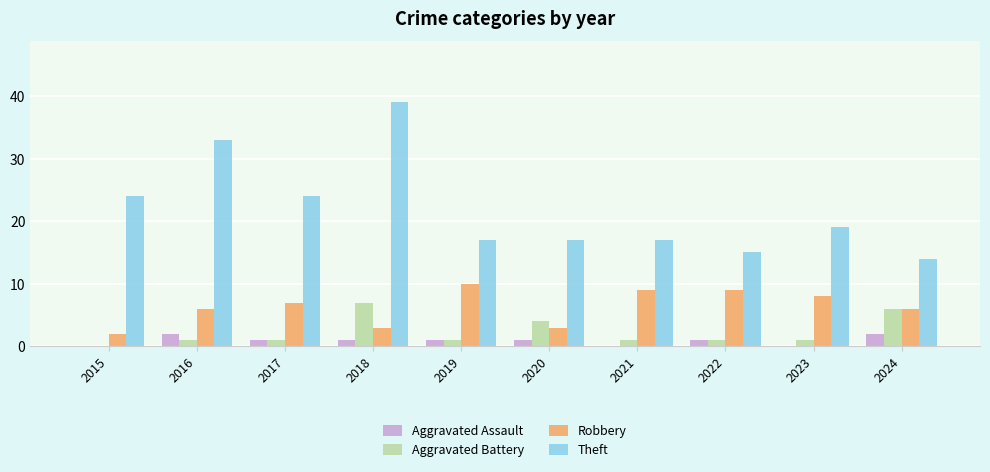

Reading left to right, list all the values displayed in this chart.

Aggravated Assault: 0	2	1	1	1	1	0	1	0	2
Aggravated Battery: 0	1	1	7	1	4	1	1	1	6
Robbery: 2	6	7	3	10	3	9	9	8	6
Theft: 24	33	24	39	17	17	17	15	19	14